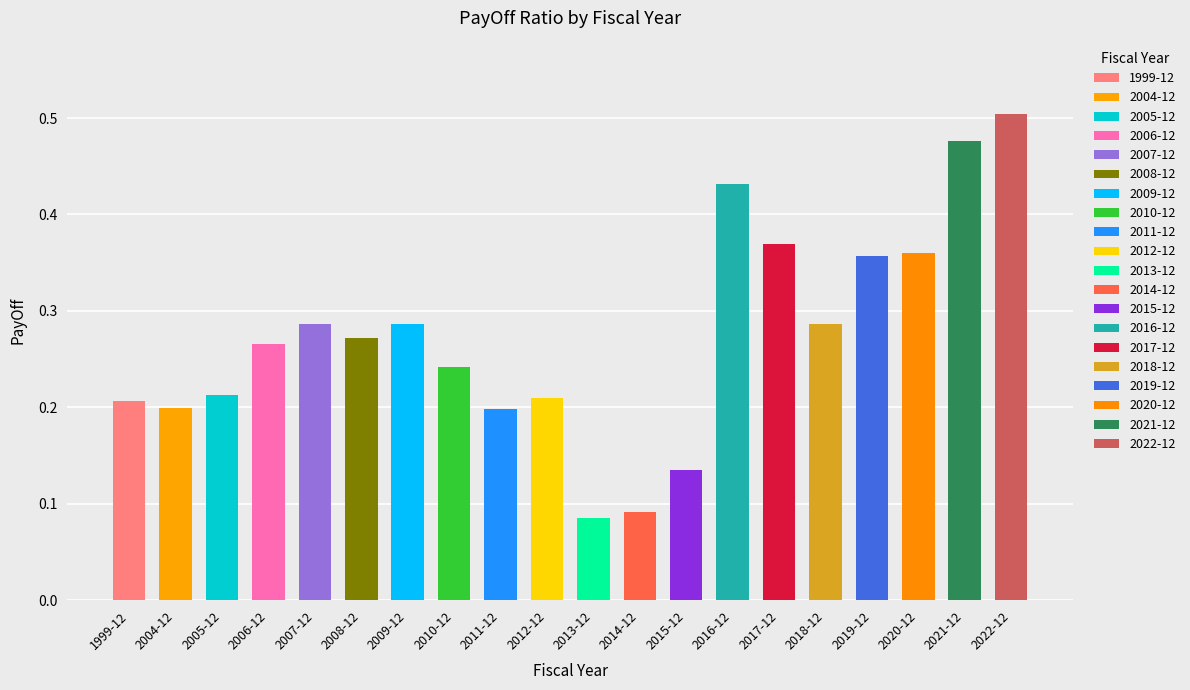

Which has a higher value, 2018-12 or 2010-12?

2018-12